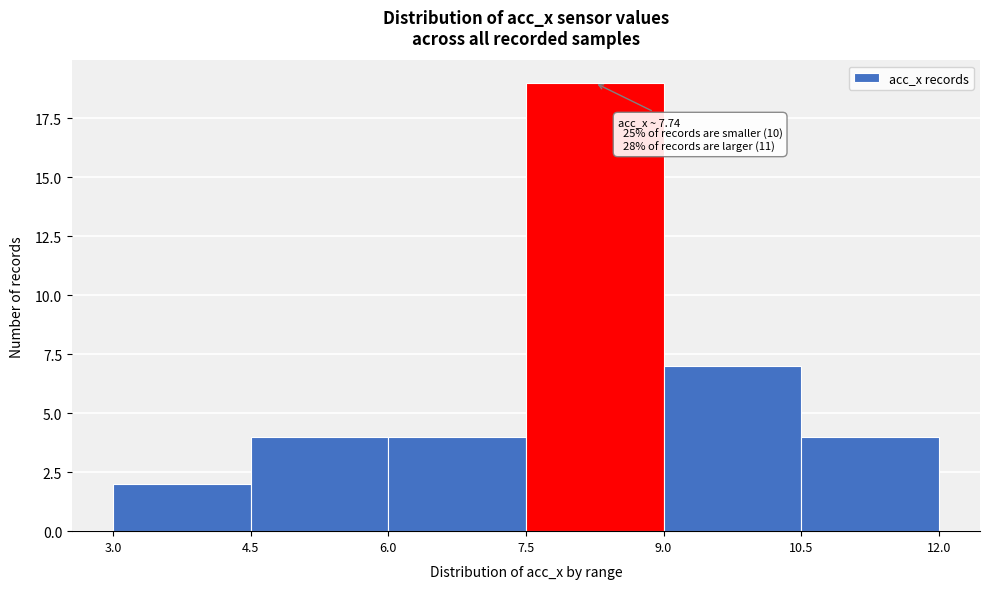

Which range on the x-axis has the tallest bar?

7.5 to 9.0